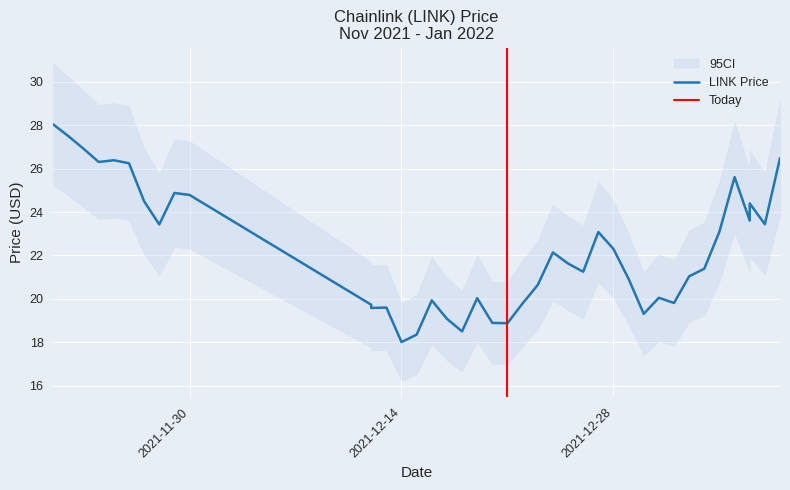

How many data points are above 21?

23